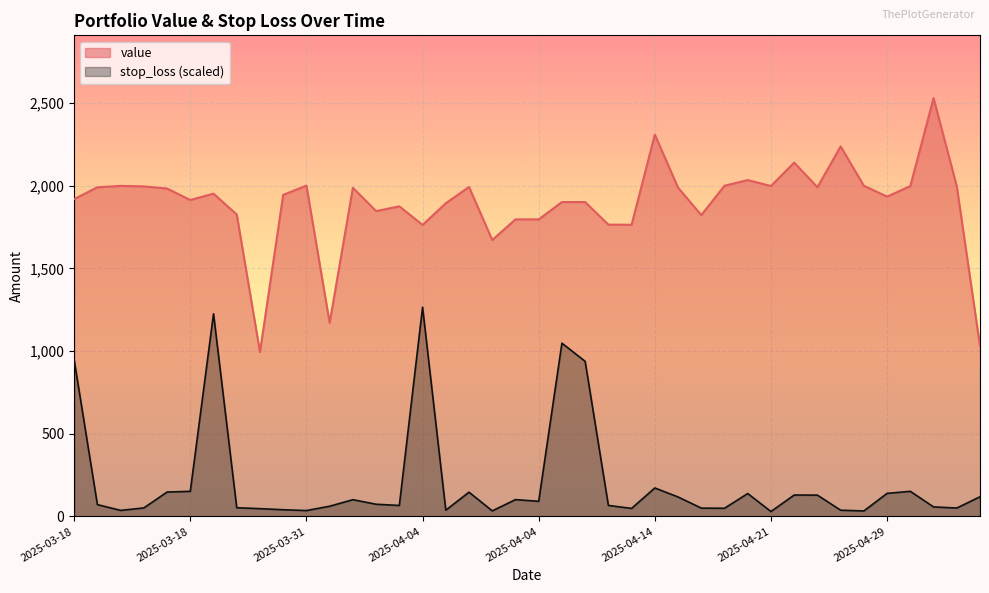

Is it true that stop_loss equals 37.4 at 2025-04-25?

True